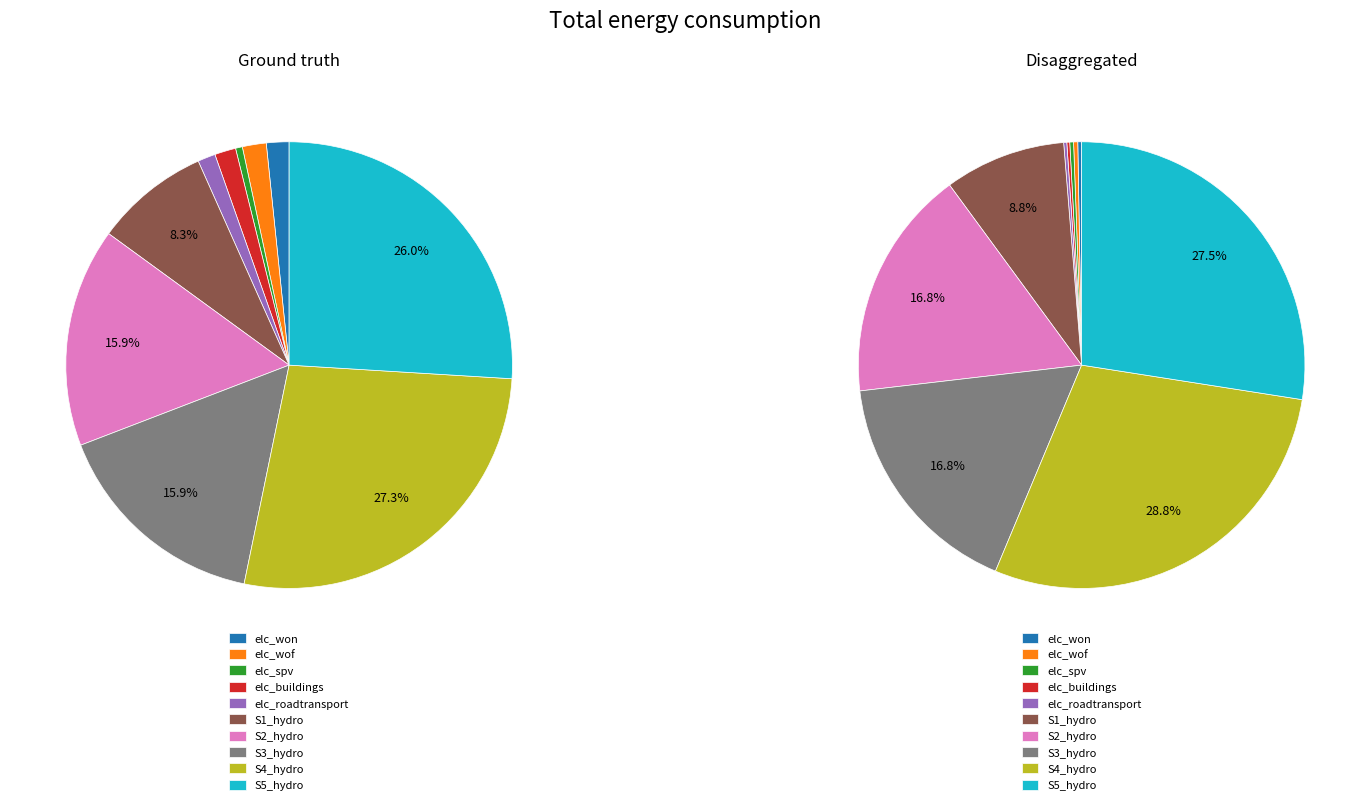

To the nearest percent, what percentage of the pie is elc_wof-S1aH5?

2%